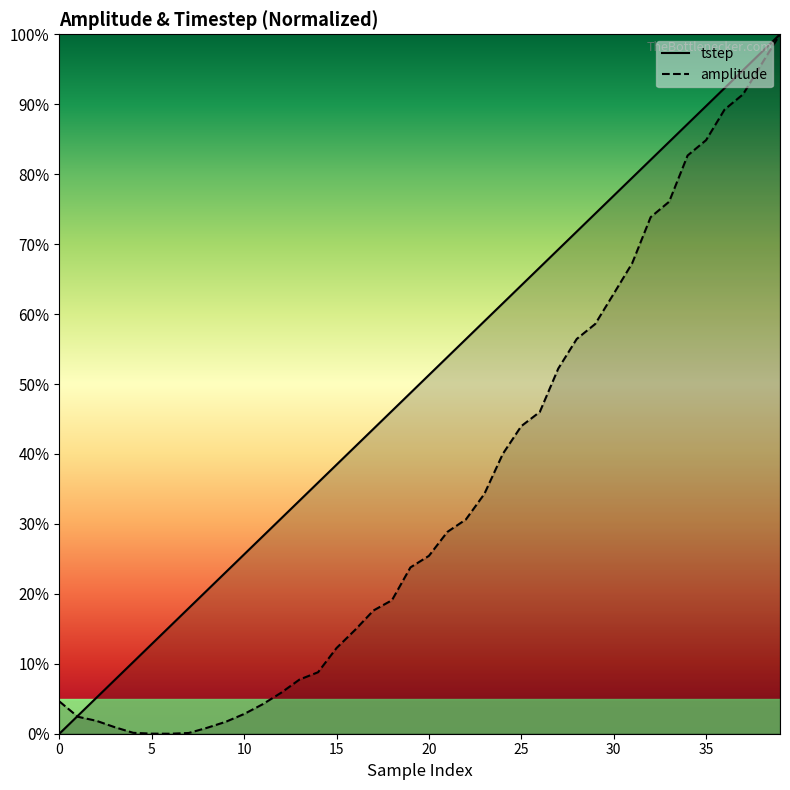

At which category is the sum across all series the highest?

39